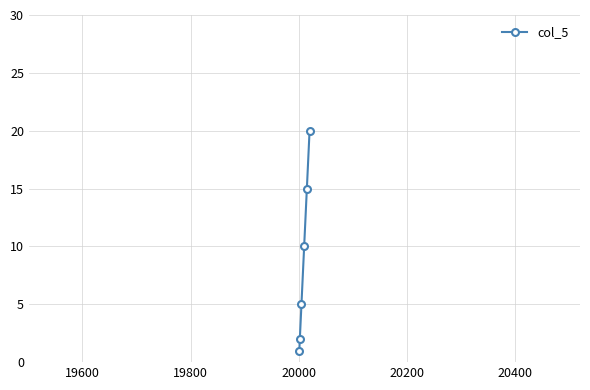

What is the minimum value shown in the chart?

1